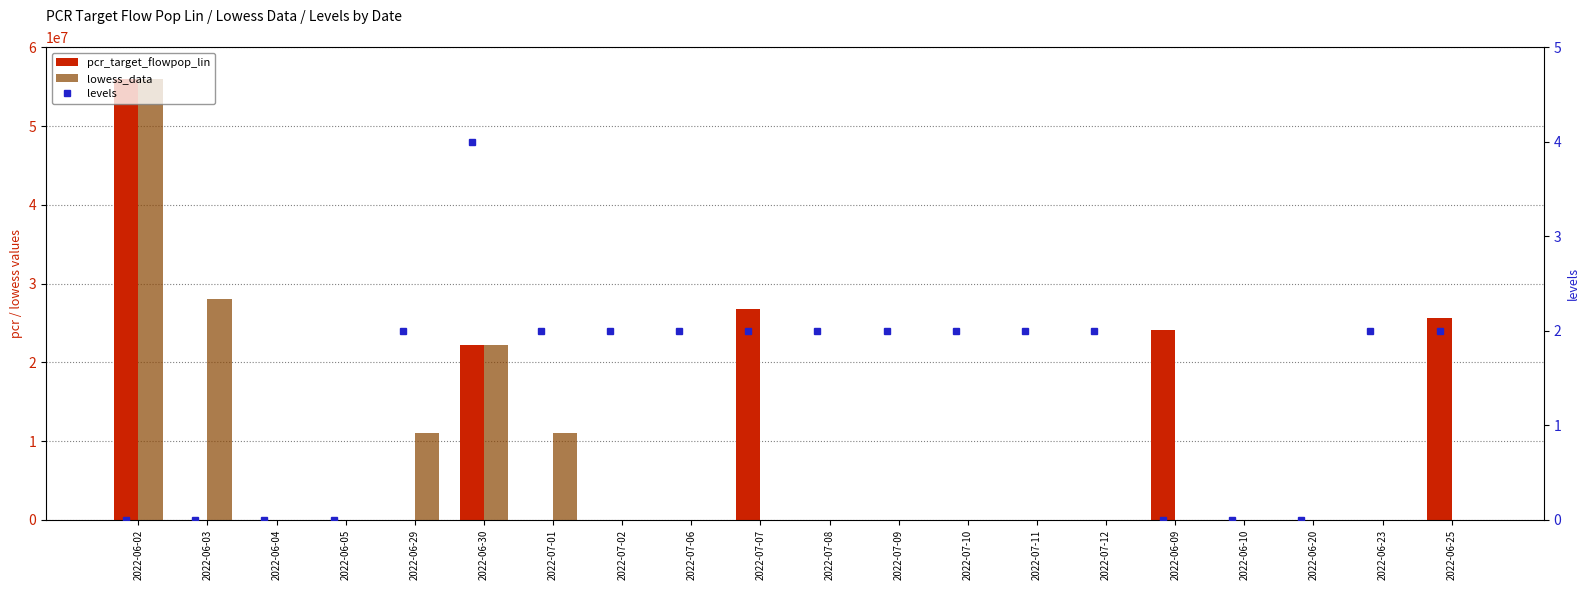

What is the sum of the lowess_data values at 2022-06-29 and 2022-06-23?

11079562.7